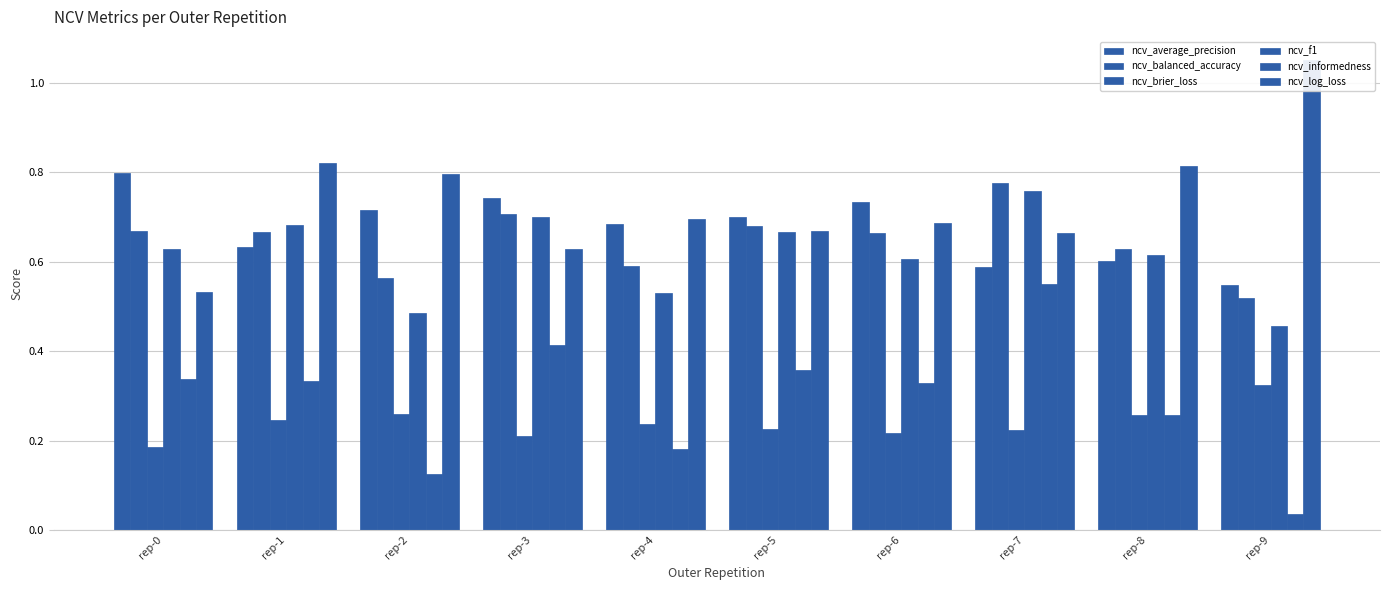

What is the difference between the second highest and minimum values in the ncv_informedness series?

0.4